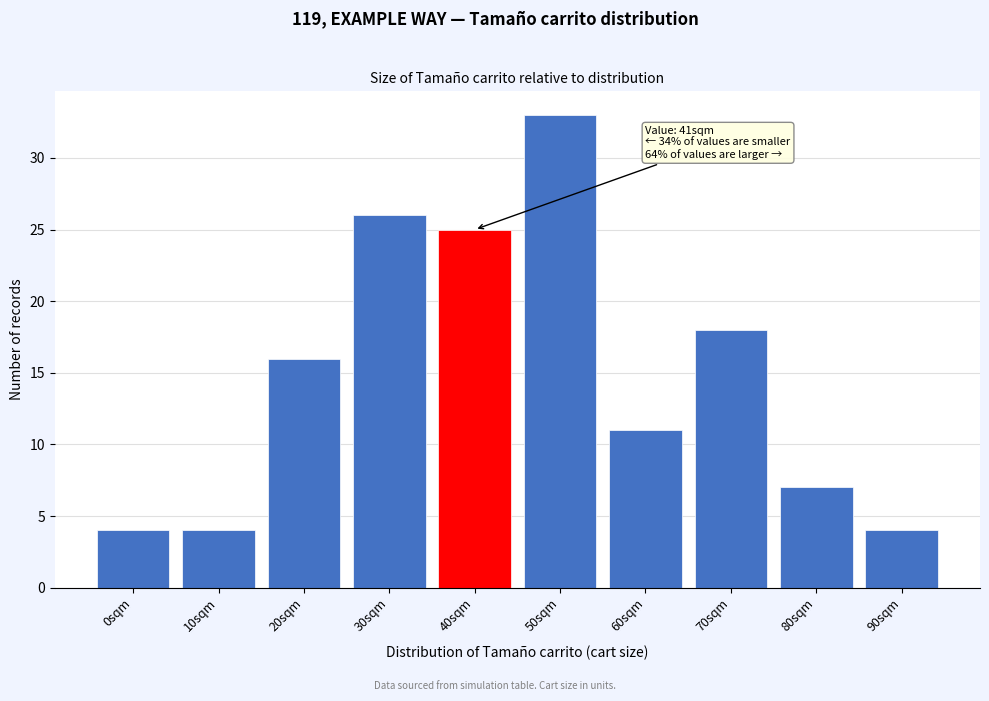

Reading right to left, list all the values displayed in this chart.

90sqm=4	80sqm=7	70sqm=18	60sqm=11	50sqm=33	40sqm=25	30sqm=26	20sqm=16	10sqm=4	0sqm=4